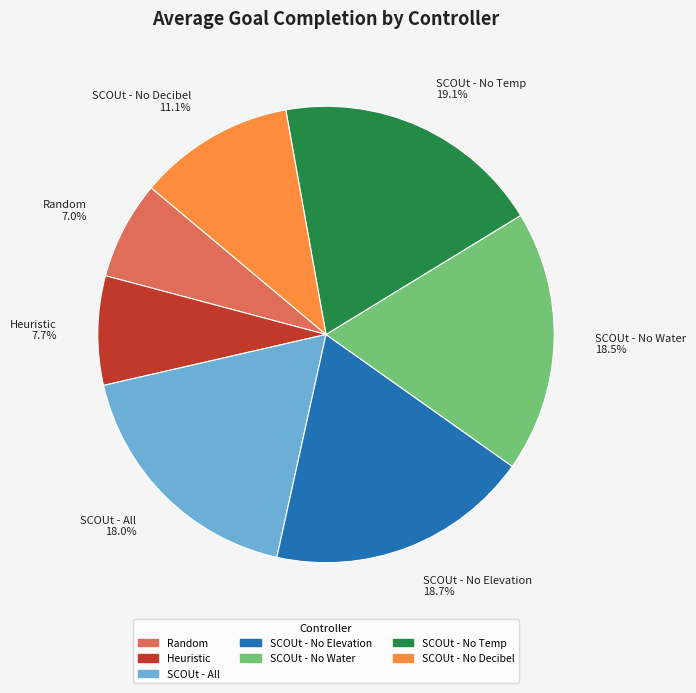

Is it true that SCOUt - No Decibel is 11% of the pie?

True